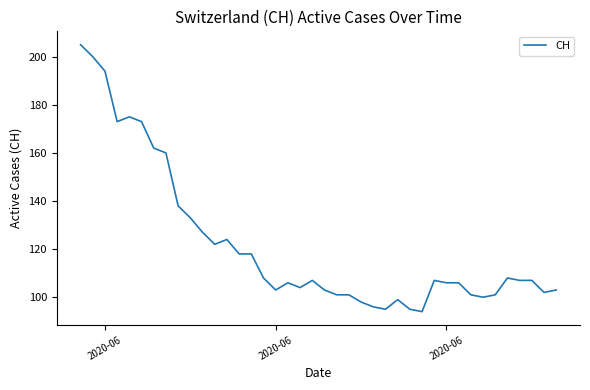

What is the minimum value shown in the chart?

94